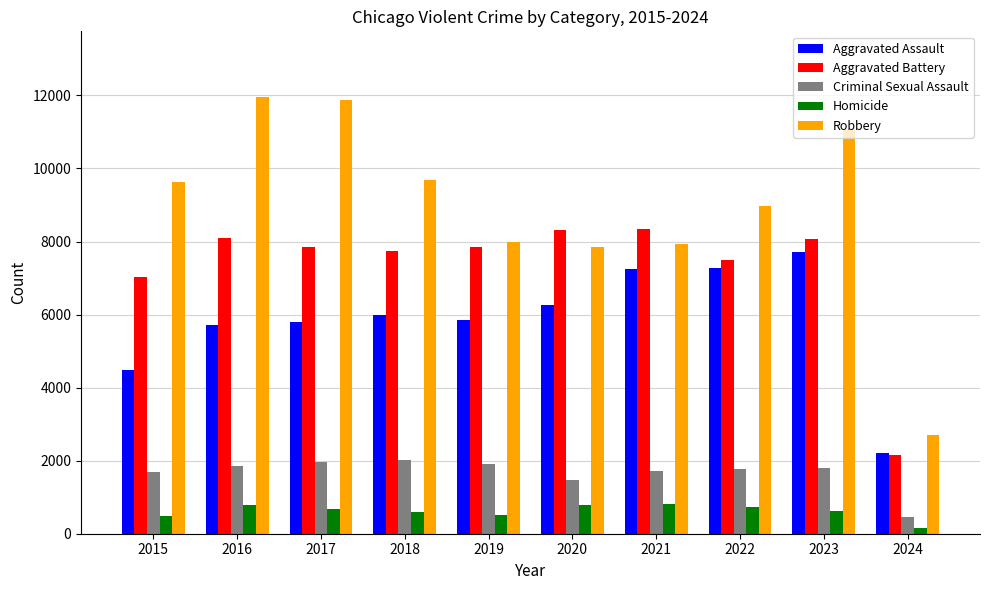

What is the total value across all series at 2015?

23330